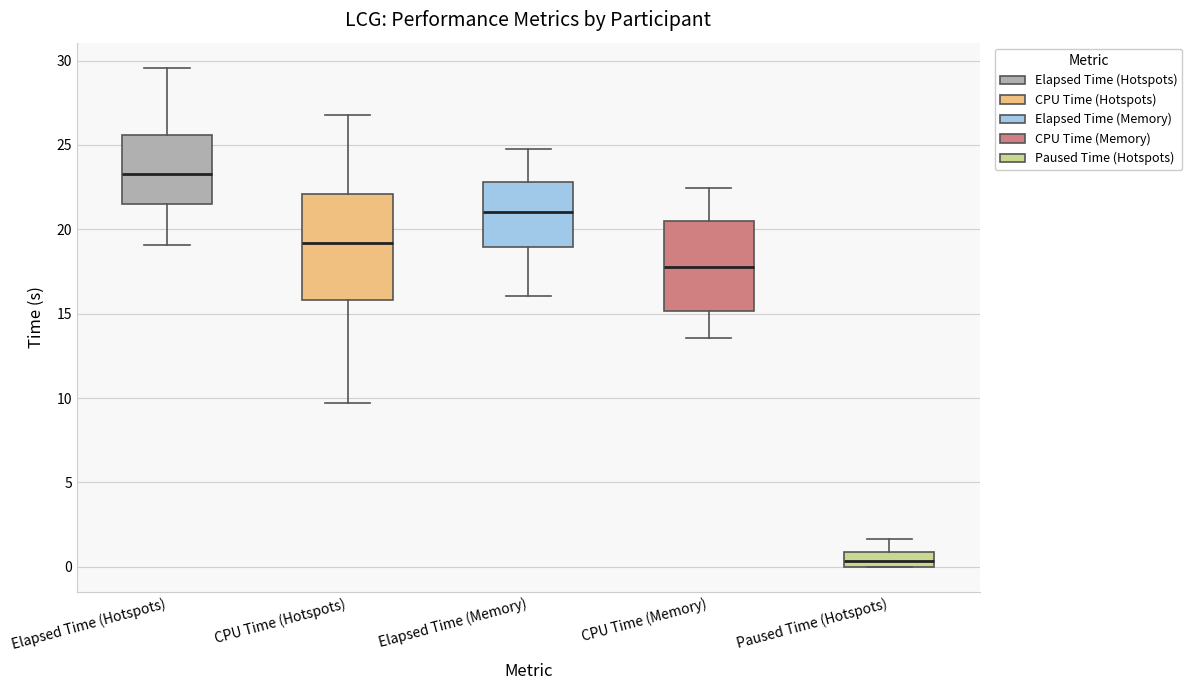

Where is the upper edge of the box for Elapsed Time (Hotspots) on the y-axis? The values are not printed on the chart, so give them approximately, as read against the axis.

25.5